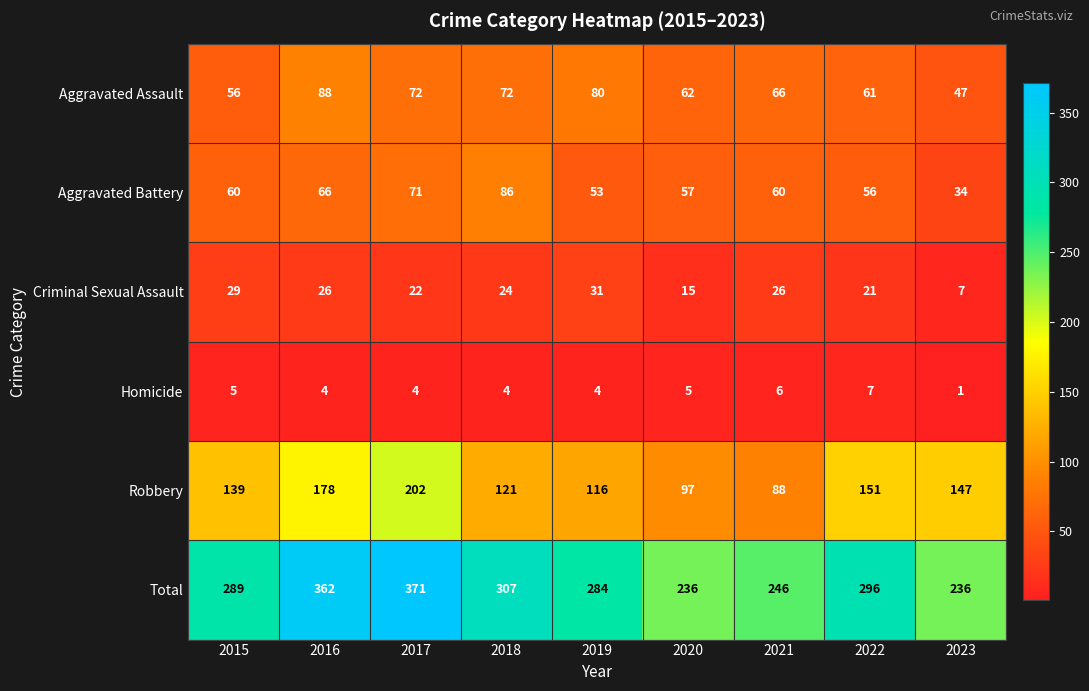

Is it true that Total equals 406 at 2022?

False